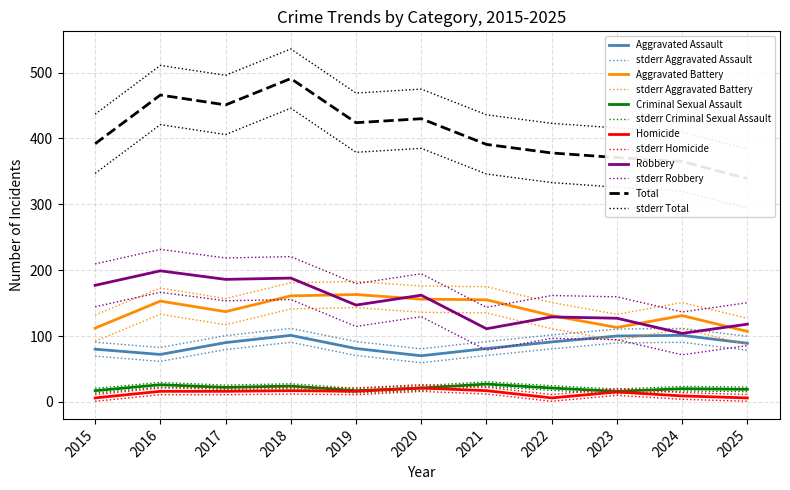

True or false: Aggravated Assault and Homicide cross at least once.

False